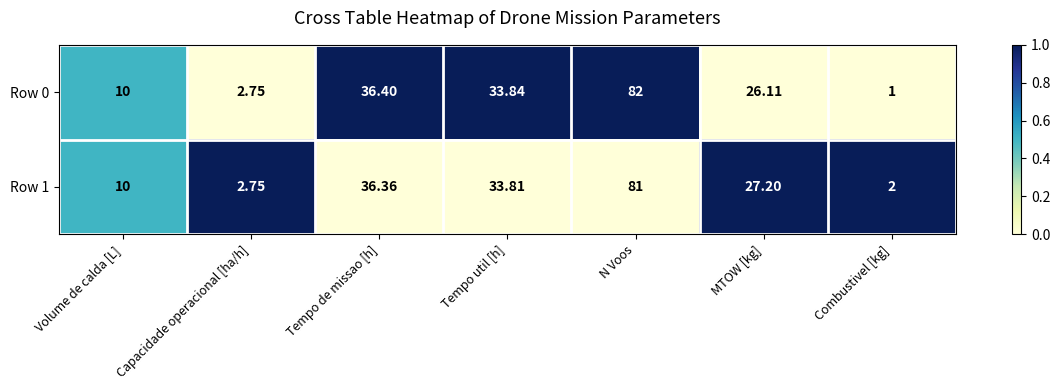

Which series has the largest total across all categories?

Row 1